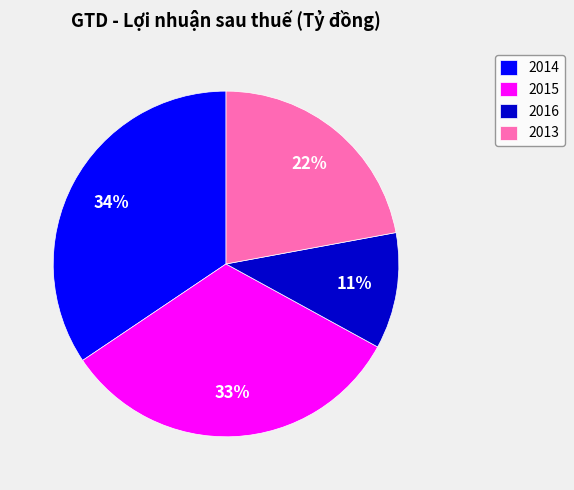

The 2013 slice represents 22% of the pie. True or false?

True